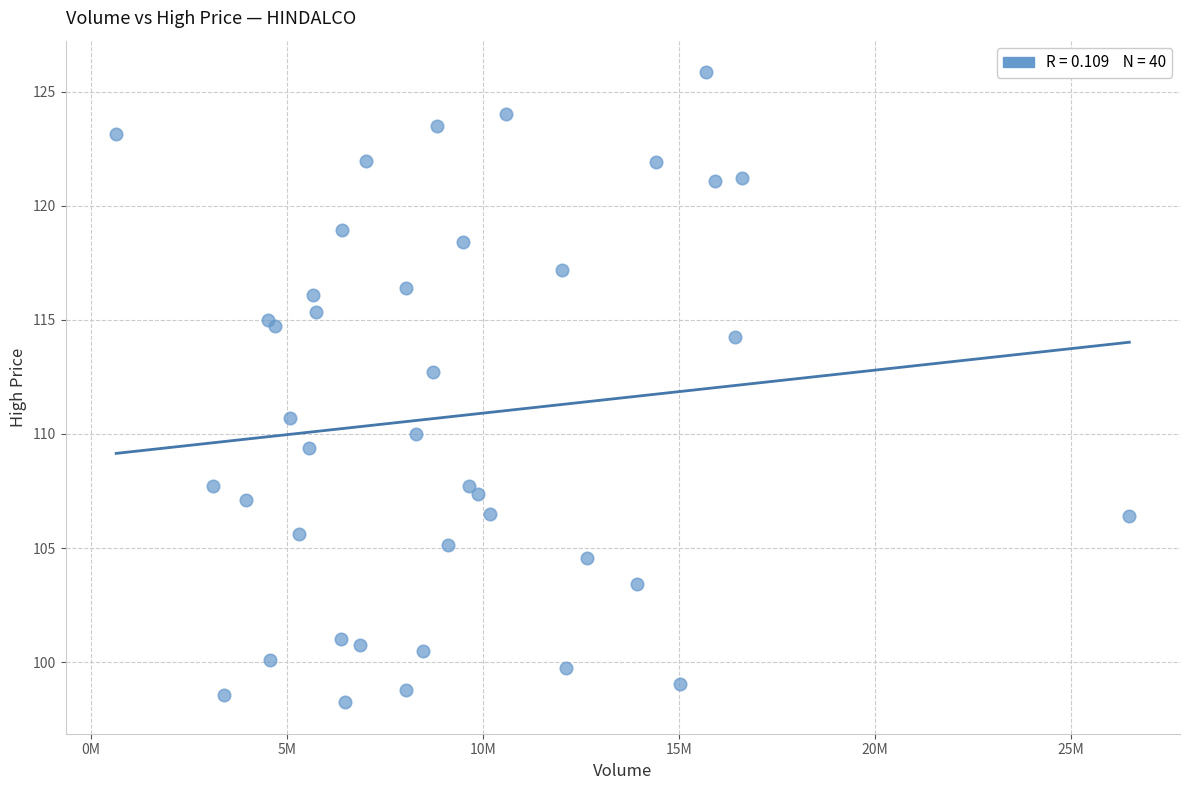

What Y value in the scatter plot is closest to 112?

112.7